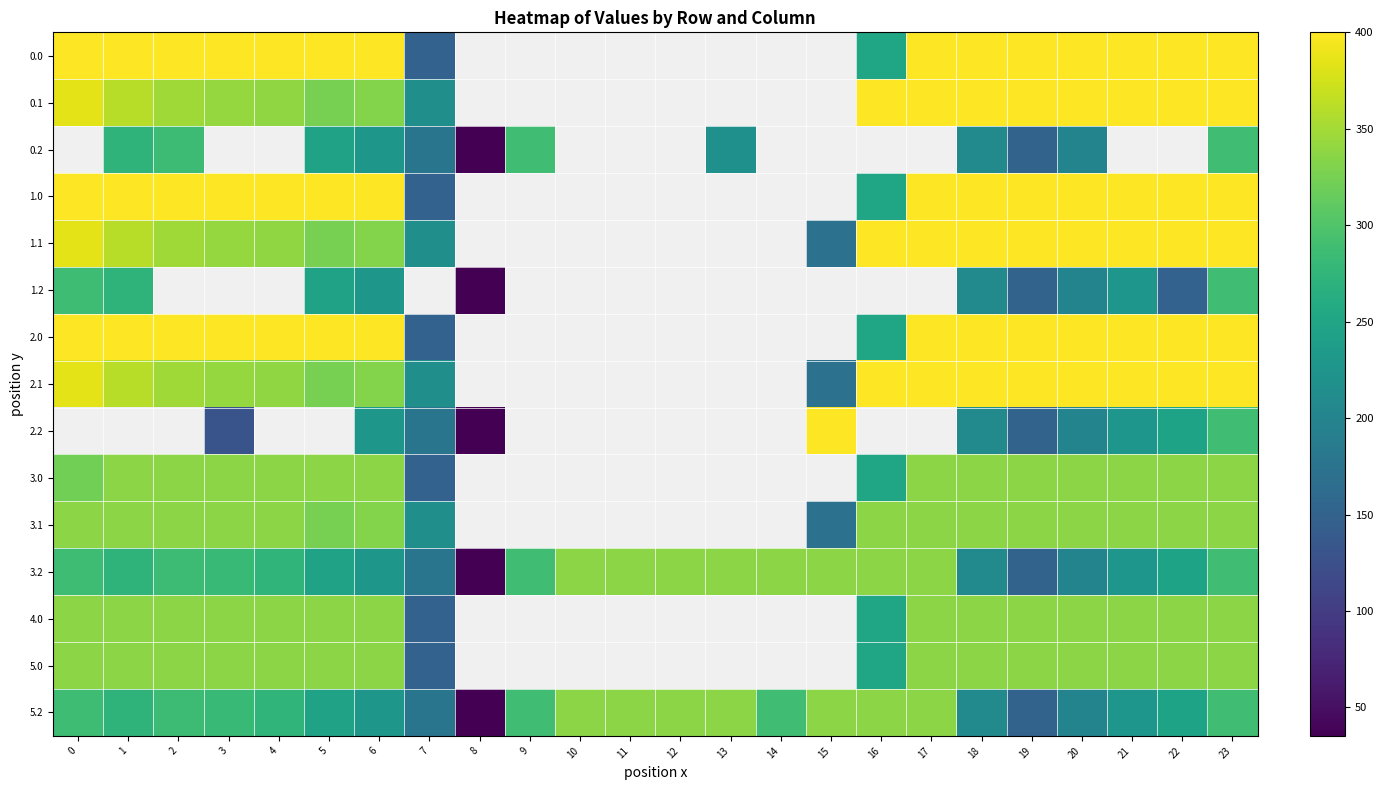

Is the value of 1.2 at 23 greater than the value of 3.1 at 0?

No